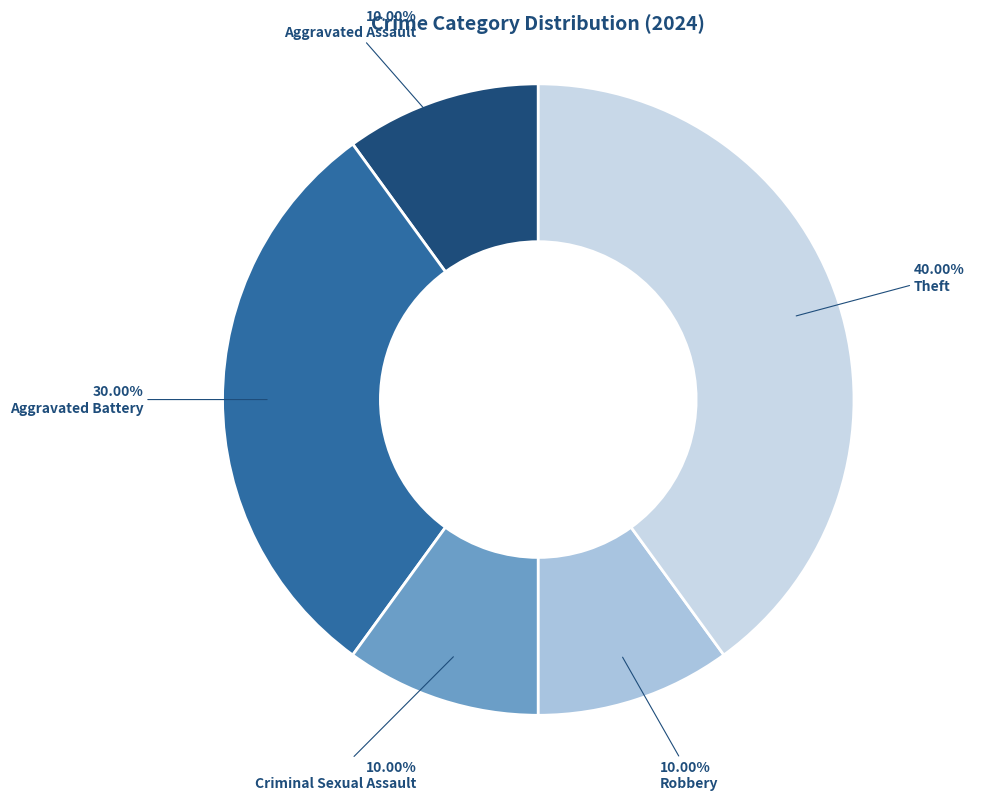

Does any single category account for the majority?

No